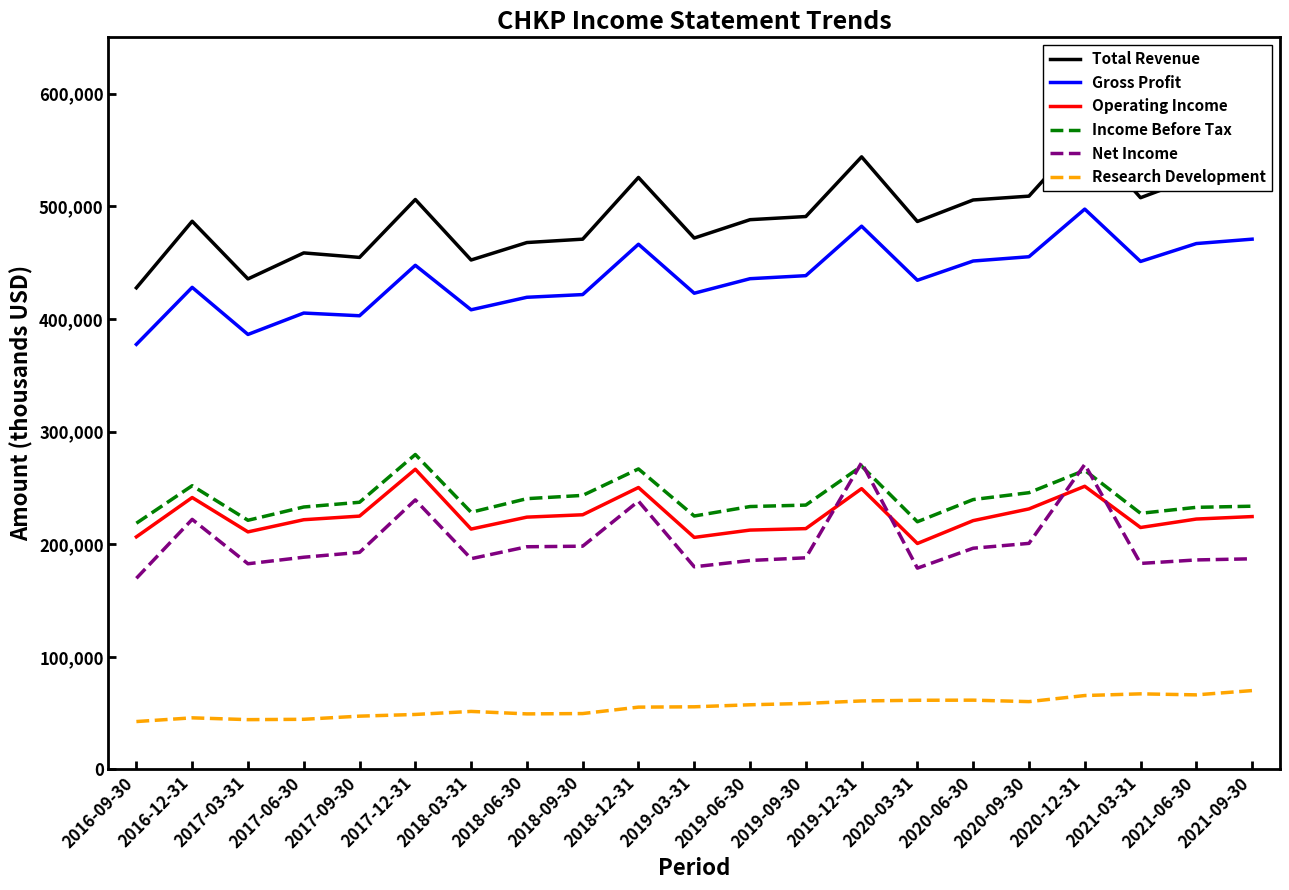

Is this an area chart (filled region under the line)?

No